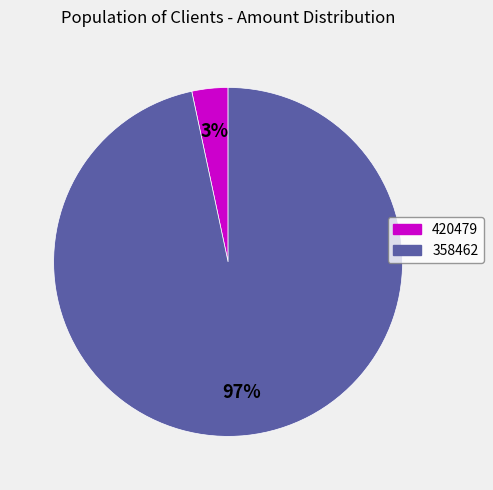

Is it true that 420479 is 17% of the pie?

False